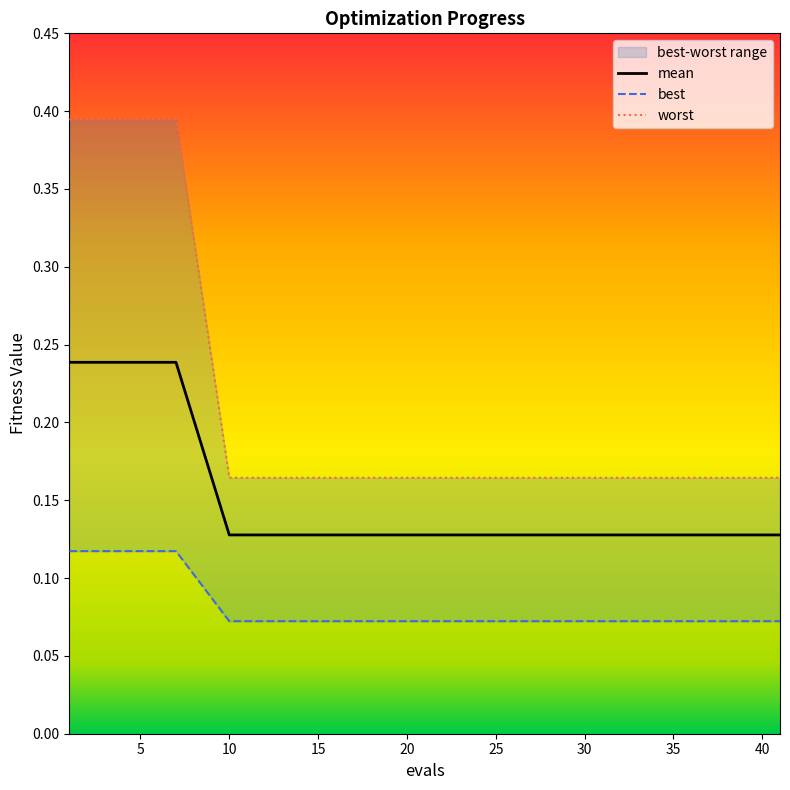

What is the total value across all series at 22?

0.4